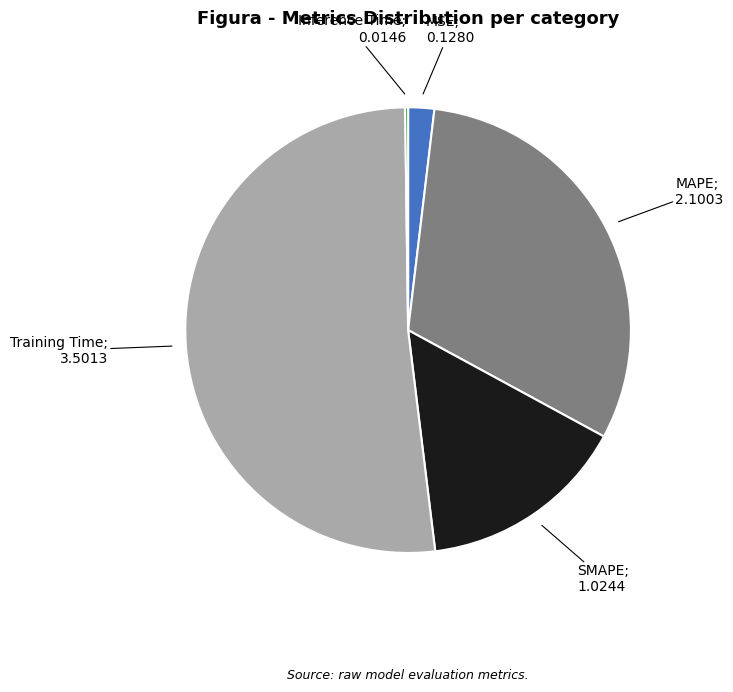

Is there any slice that represents more than half of the pie?

Yes